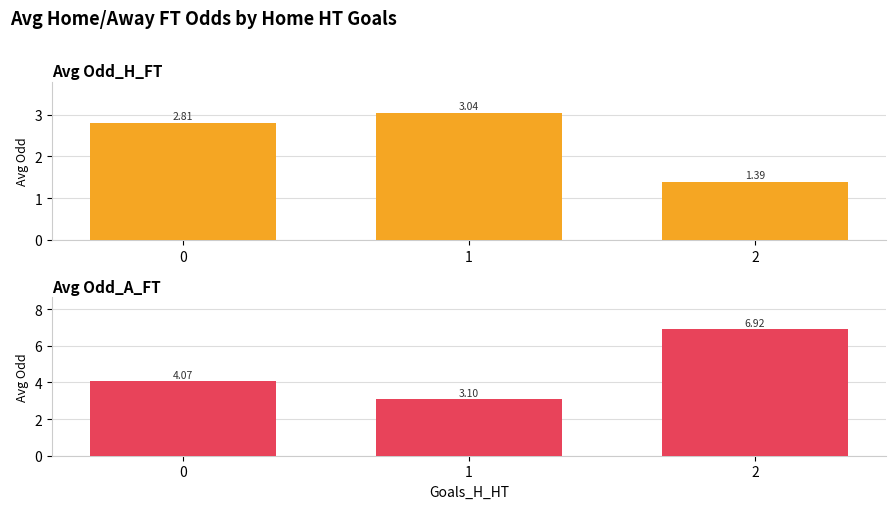

List the labels in order of Avg Odd_H_FT value, smallest first.

2, 0, 1